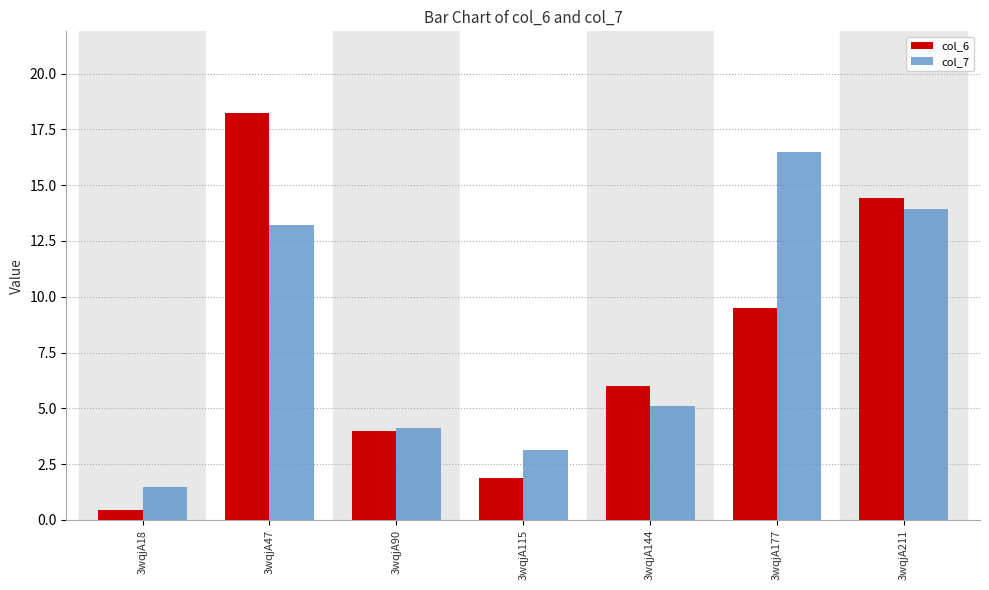

Which category has the lowest value in the col_7 series?

3wqjA18